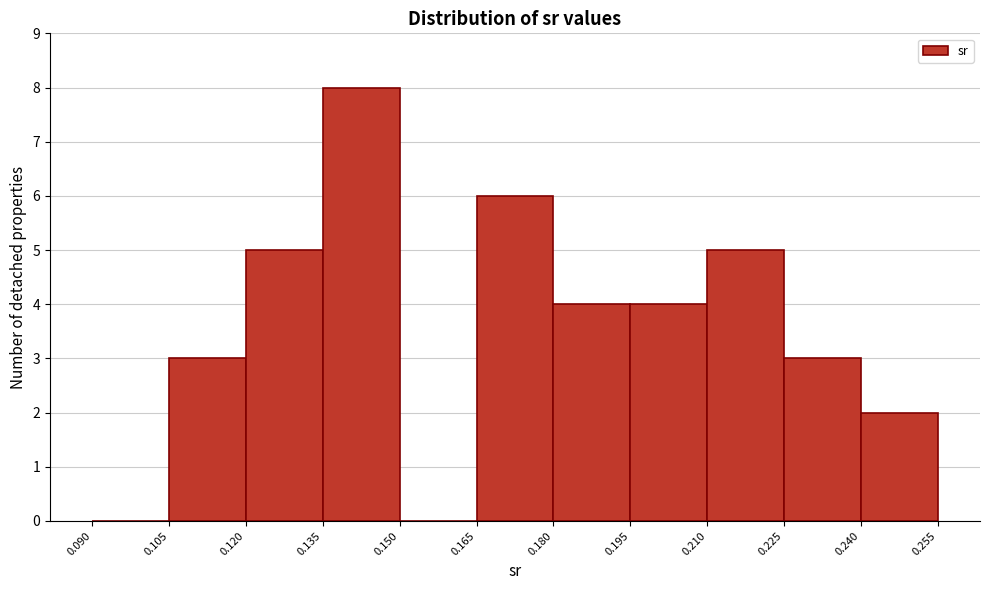

Reading left to right, list every bar in this chart as the range it spans on the x-axis followed by its height. The values are not printed on the chart, so give them approximately, as read against the axis.

0.090 to 0.105: 0
0.105 to 0.120: 3
0.120 to 0.135: 5
0.135 to 0.150: 8
0.150 to 0.165: 0
0.165 to 0.180: 6
0.180 to 0.195: 4
0.195 to 0.210: 4
0.210 to 0.225: 5
0.225 to 0.240: 3
0.240 to 0.255: 2